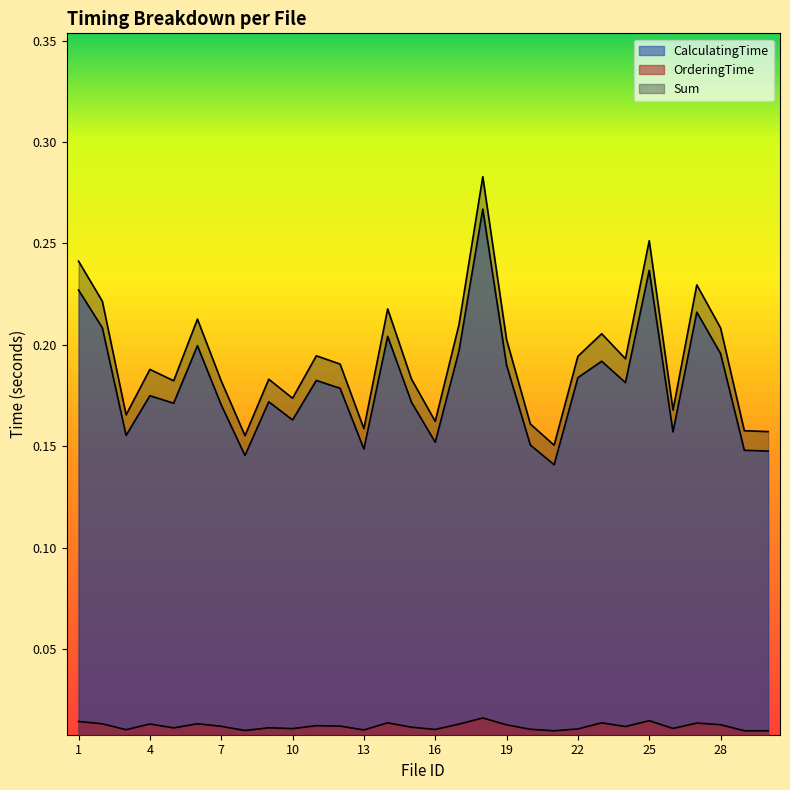

True or false: CalculatingTime has more than 0 points higher than both neighbors.

True